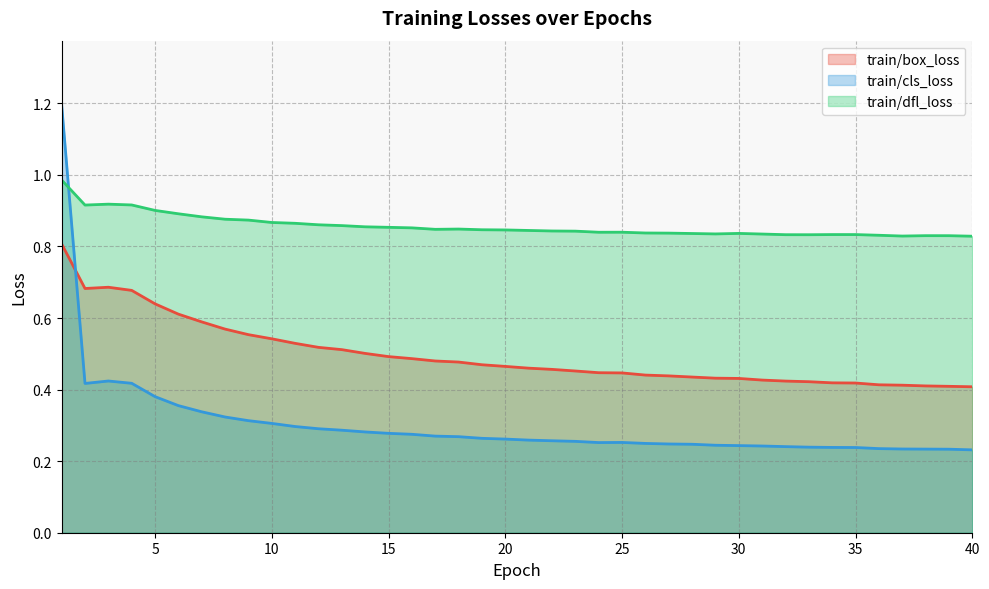

Rank the series at 26 from lowest to highest value.

train/cls_loss, train/box_loss, train/dfl_loss